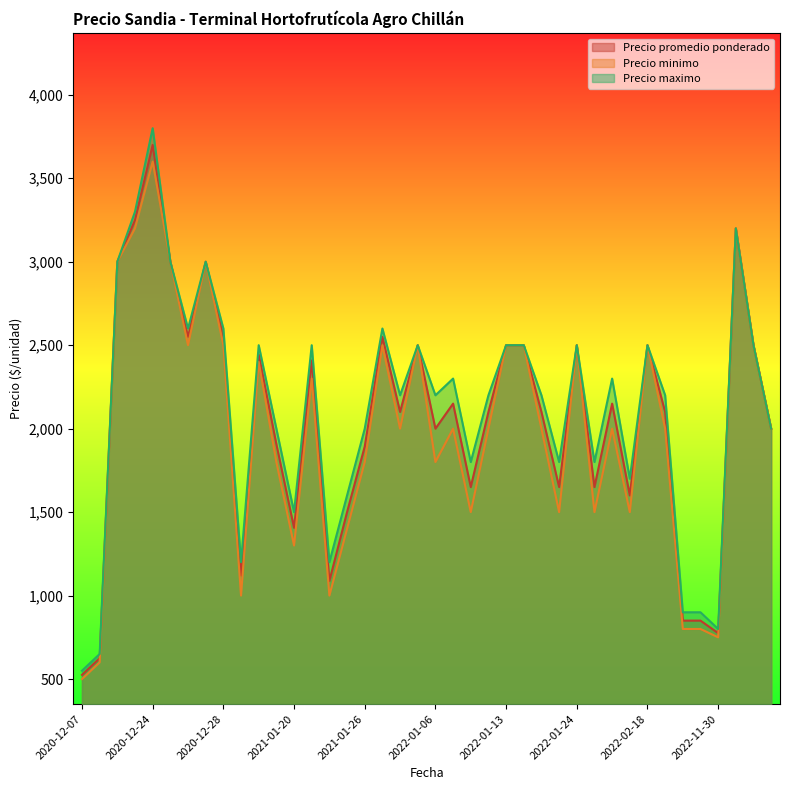

Is it true that Precio maximo equals 4516 at 2020-12-28?

False